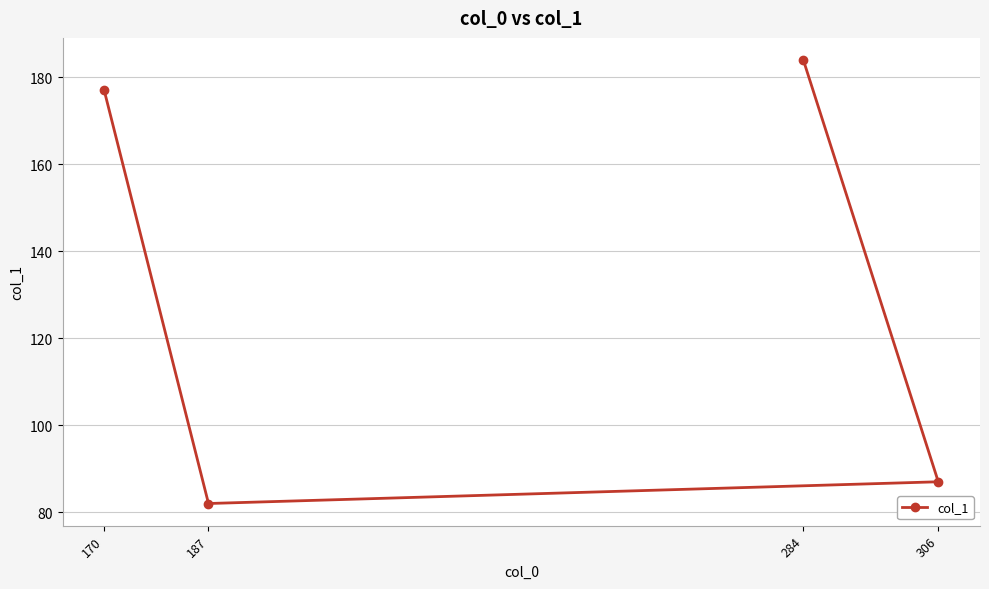

What is the value of the 2nd point from the left?

82